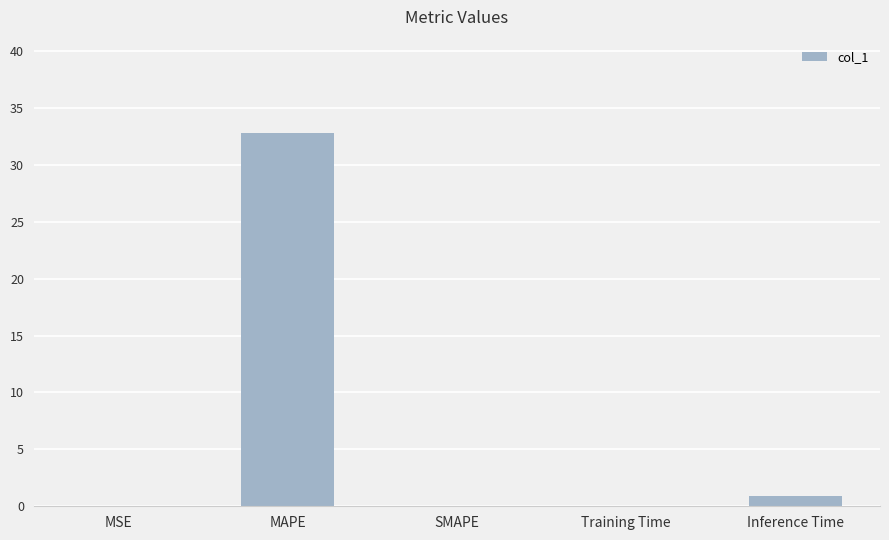

Which category has the highest value across all series?

MAPE